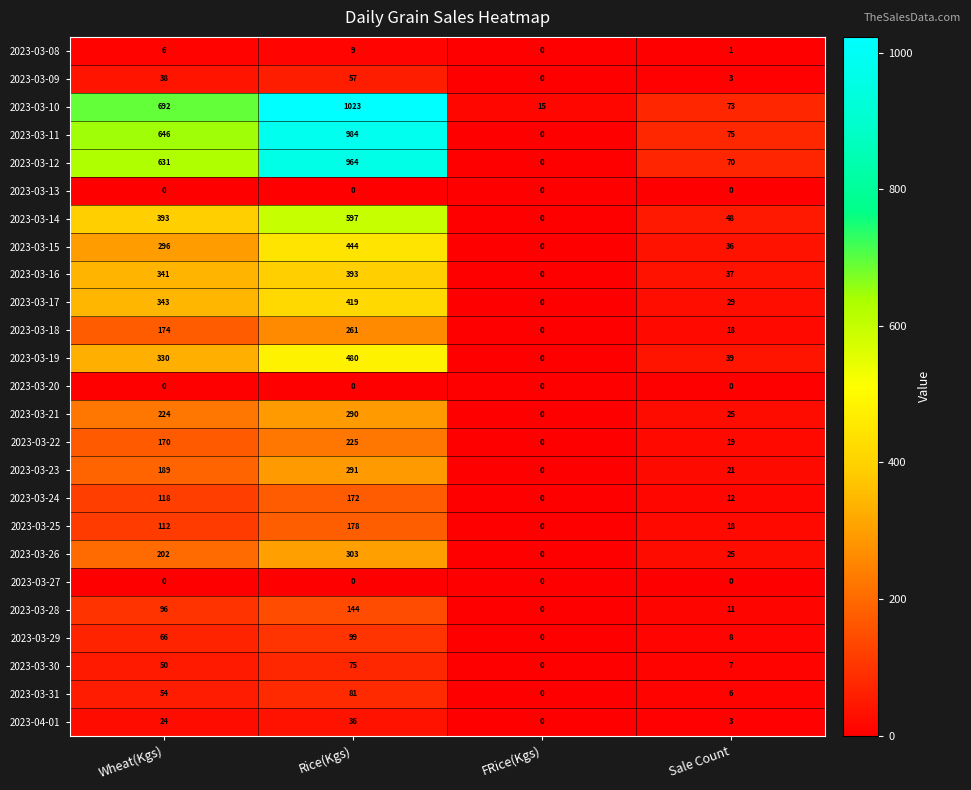

Which series has the largest range (max minus min)?

2023-03-10